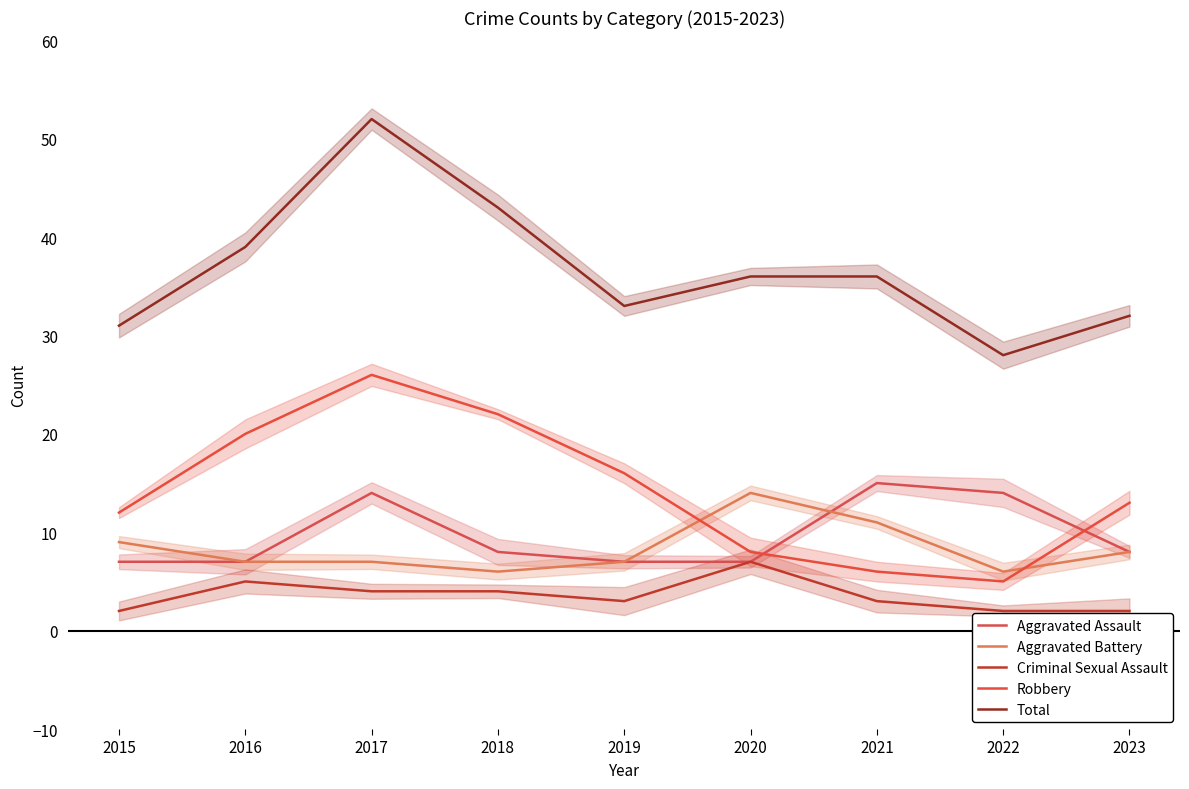

How many series are shown in this chart?

5